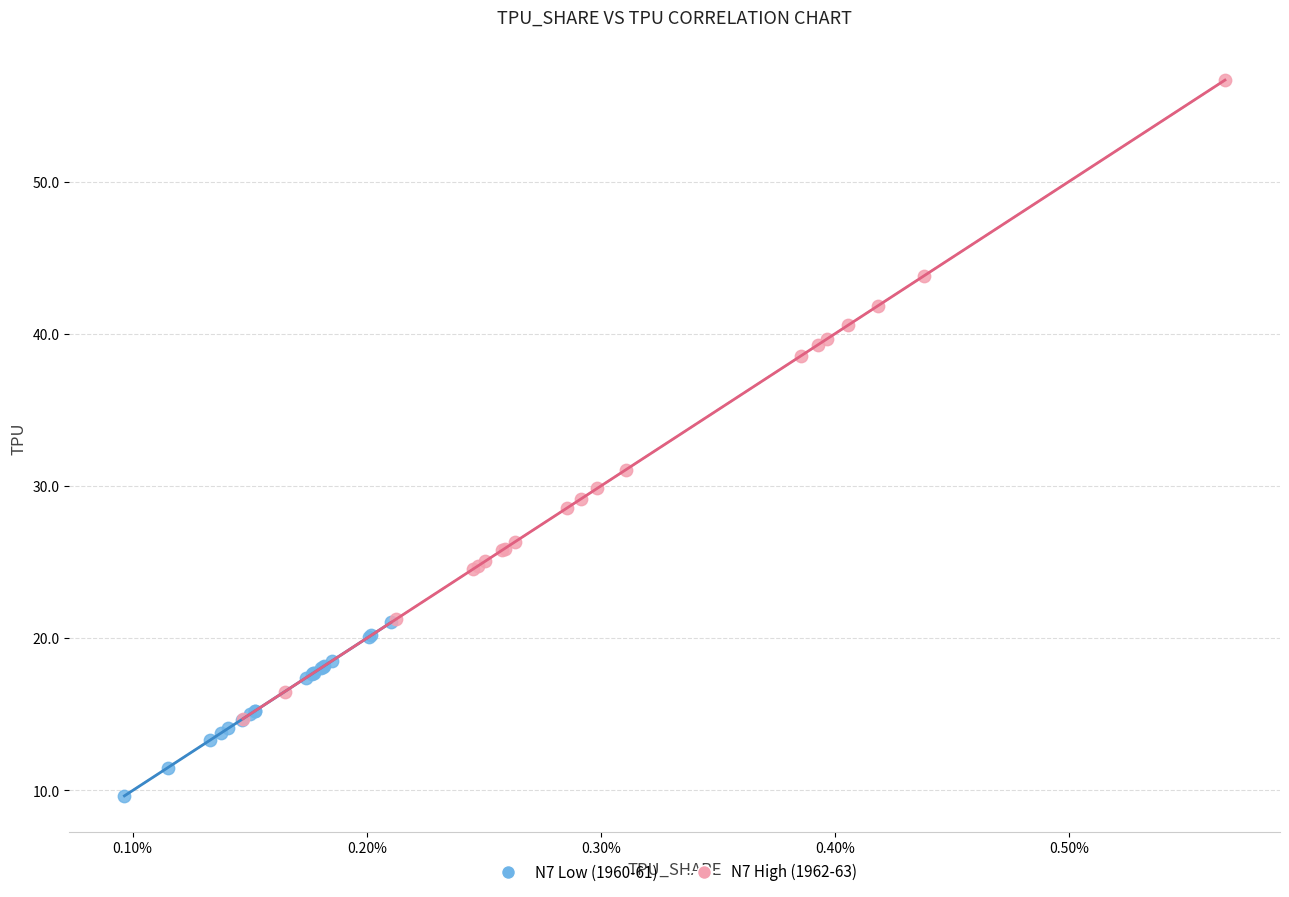

Which series contains the lowest Y value?

N7 Low (1960-61)